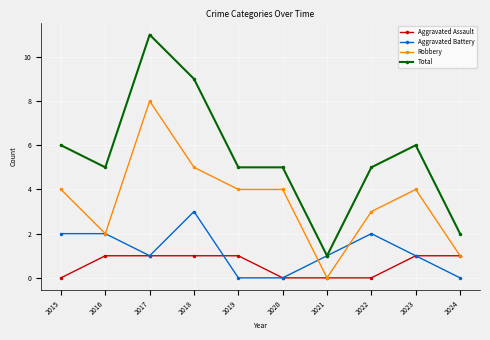

Count the number of data series in this chart.

4